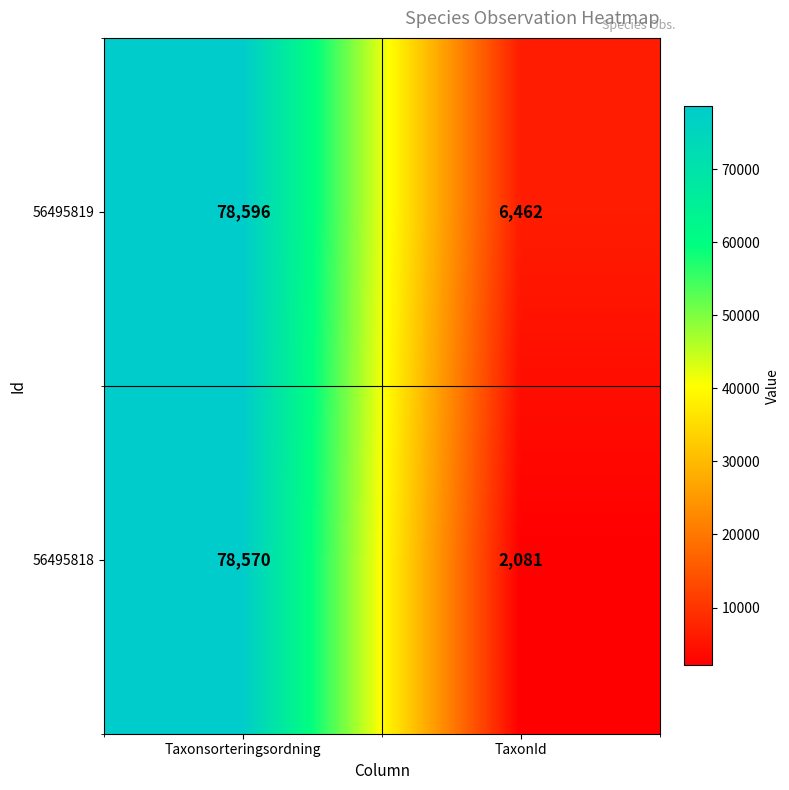

List the series in order of their overall mean, highest first.

56495819, 56495818